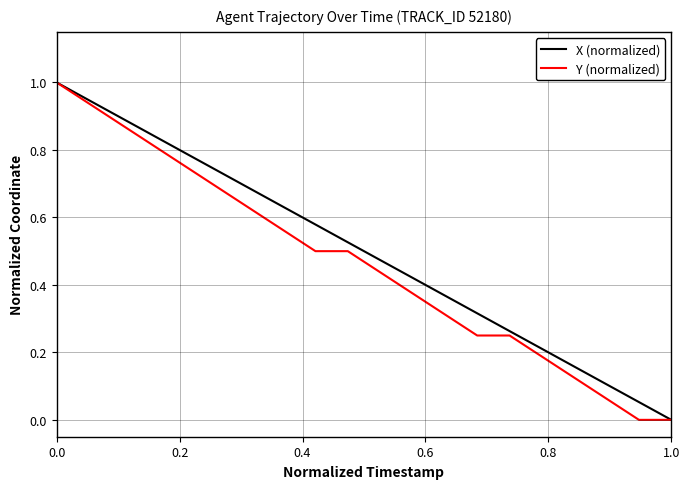

What is the maximum value for X (normalized)?

1.0